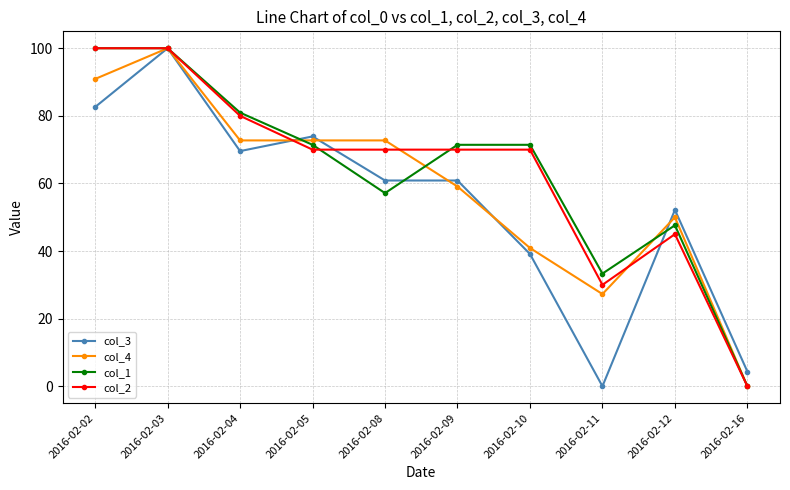

What is the value of the col_1 point at the 8th from the left?

33.3